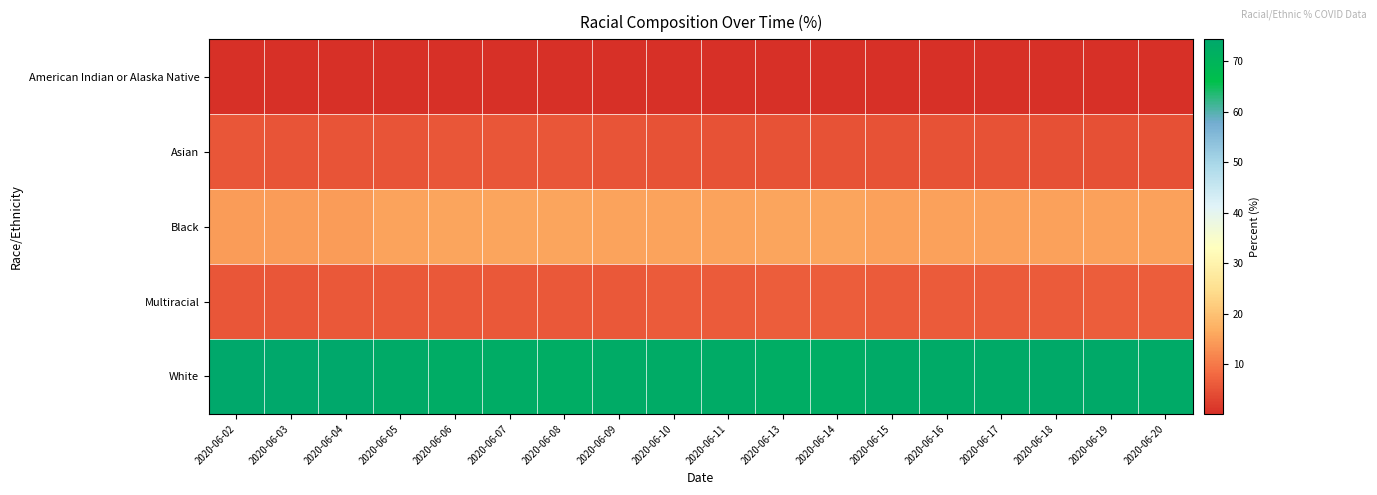

Which has a higher value, 2020-06-15 or 2020-06-07?

2020-06-15